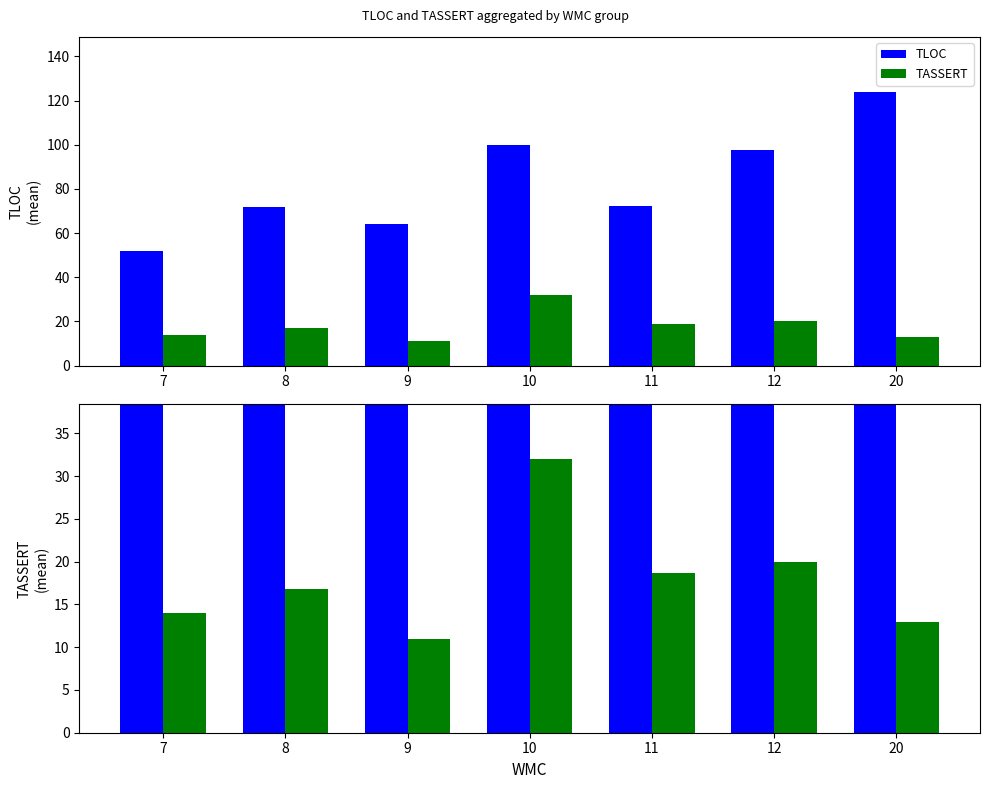

List the labels in order of TASSERT value, smallest first.

9, 20, 7, 8, 11, 12, 10